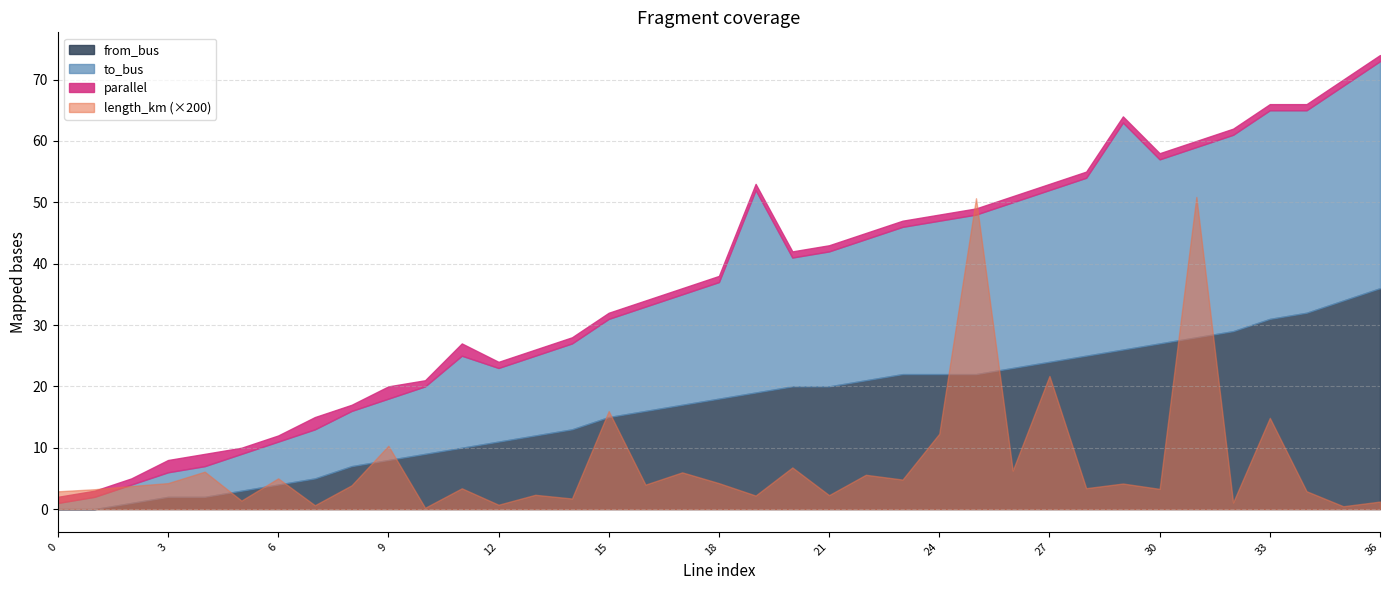

What is the average value of the to_bus series?

19.4